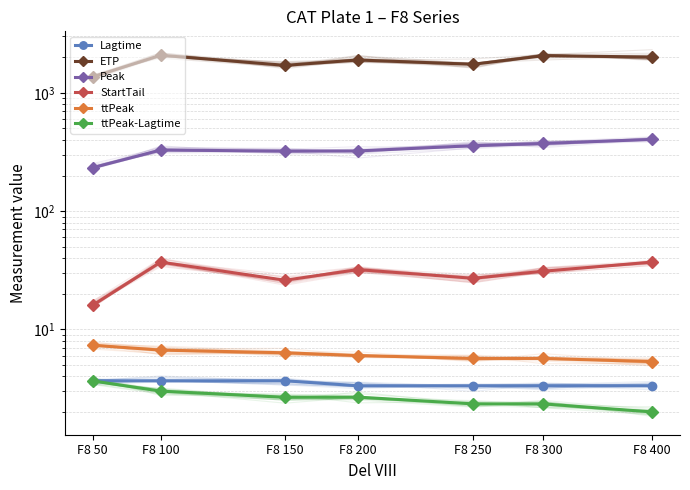

The value of Lagtime at F8 50 is 1.3. True or false?

False